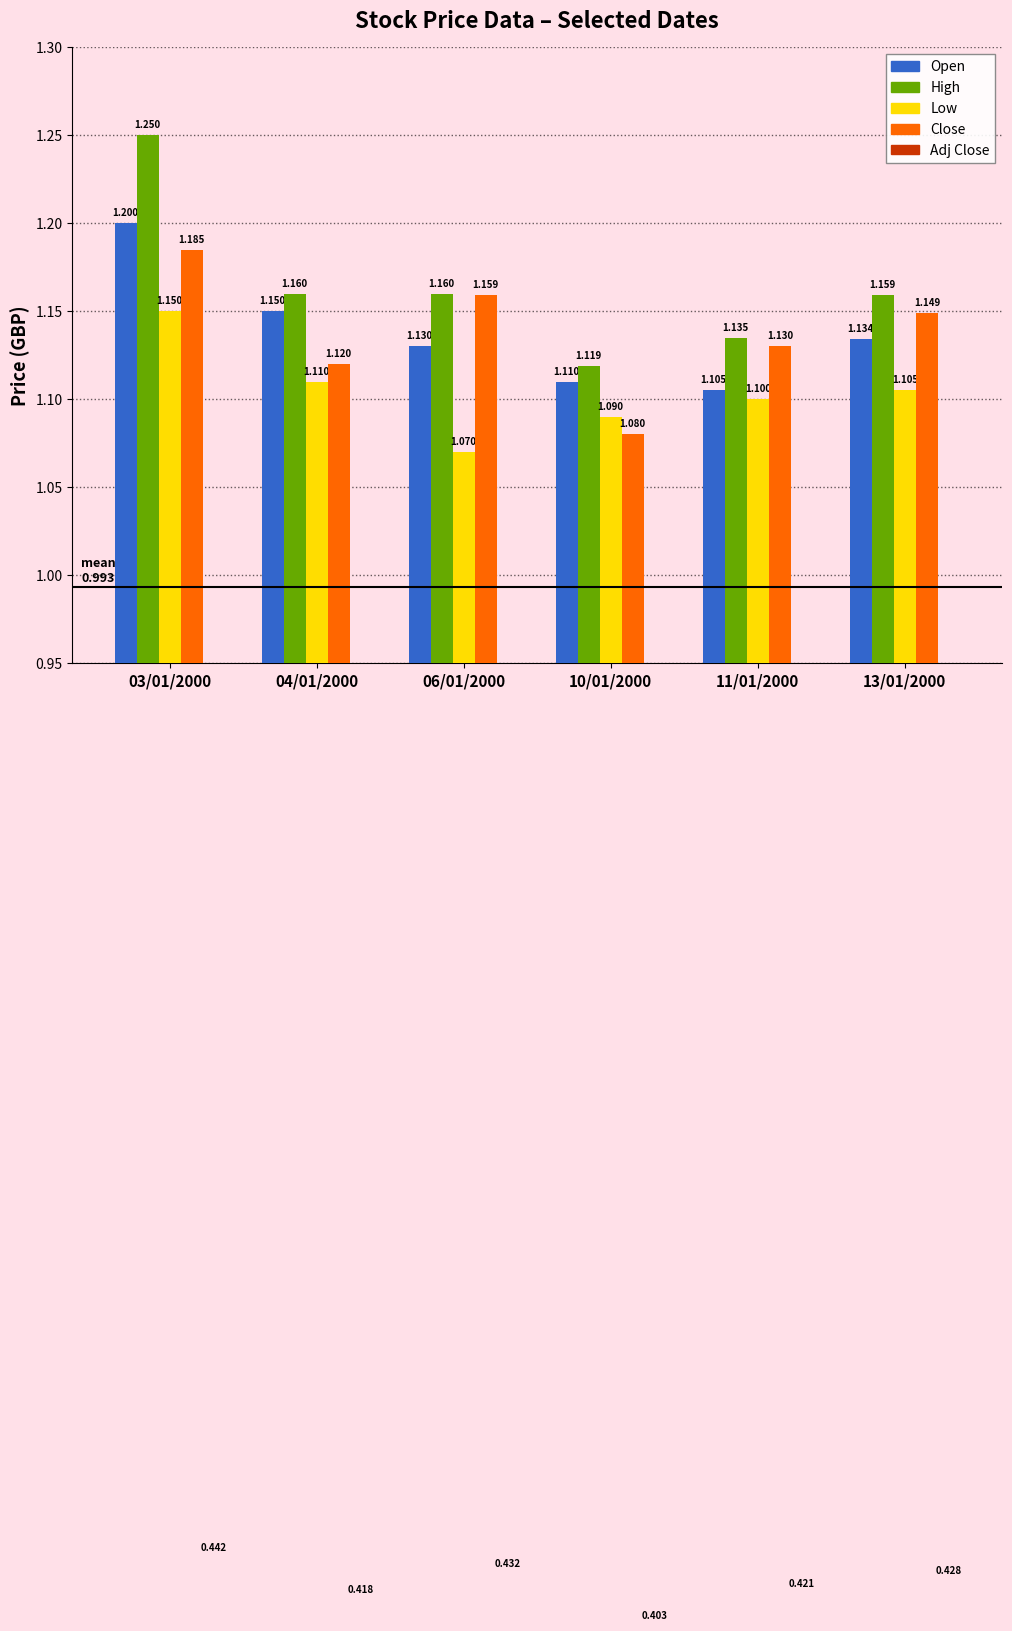

At which label is Low closest to 1?

06/01/2000